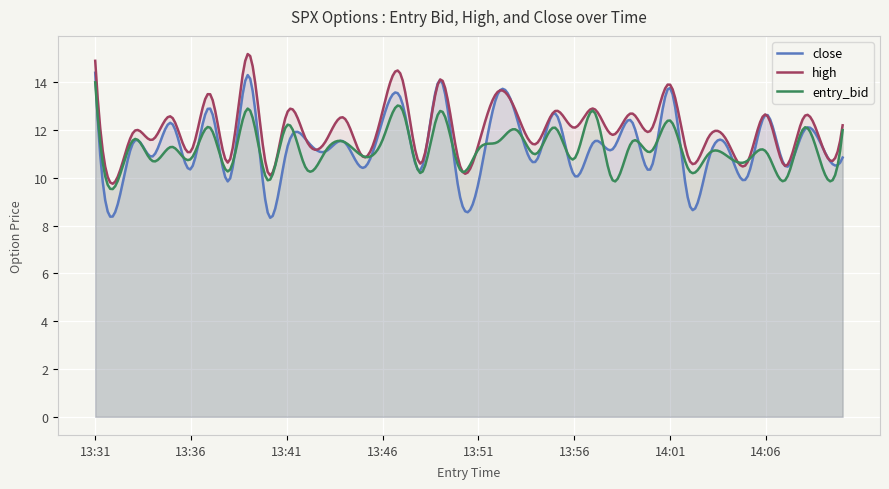

What is the label of the 22nd point from the right?

13:49